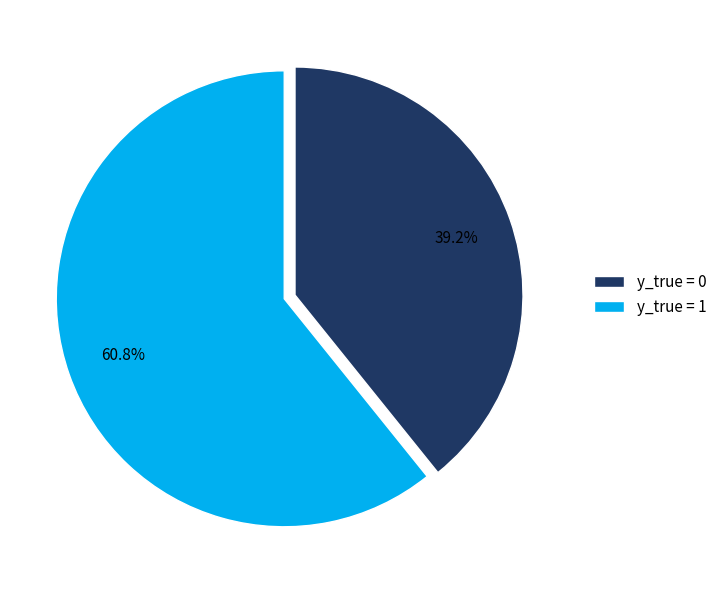

What percentage is the y_true = 0 slice, to the nearest percent?

39%